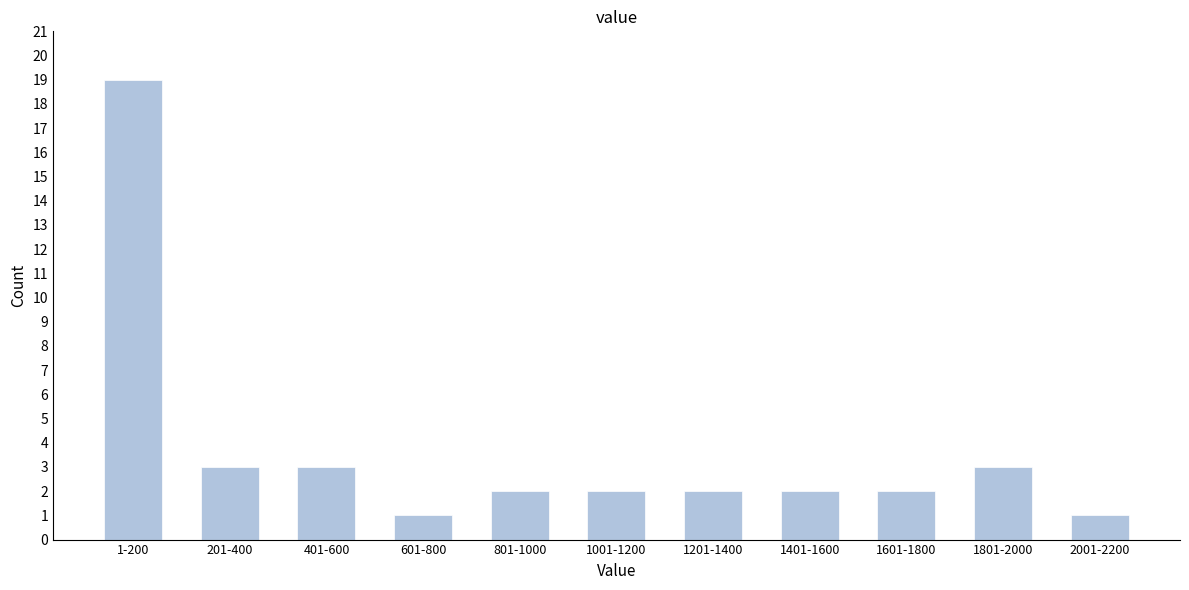

Reading right to left, list all the values displayed in this chart.

1	3	2	2	2	2	2	1	3	3	19